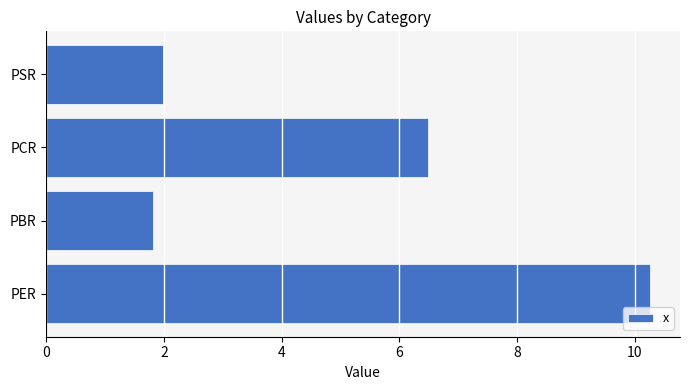

Approximately how many times larger is the value at PER compared to PCR?

1.6